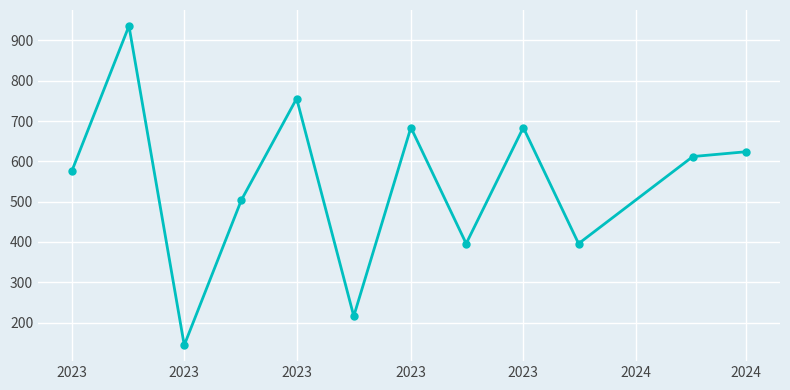

What is the minimum value shown in the chart?

144